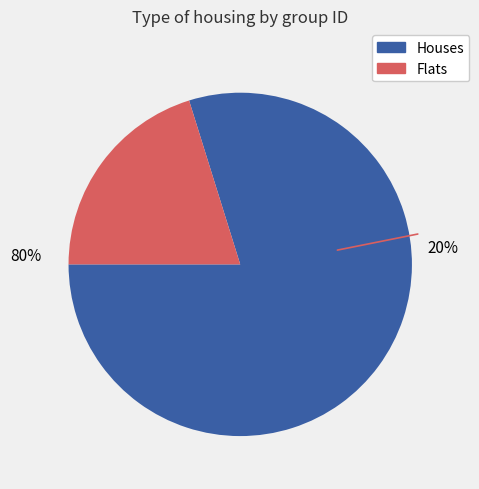

What portion of the pie excludes 155086?

80.0%